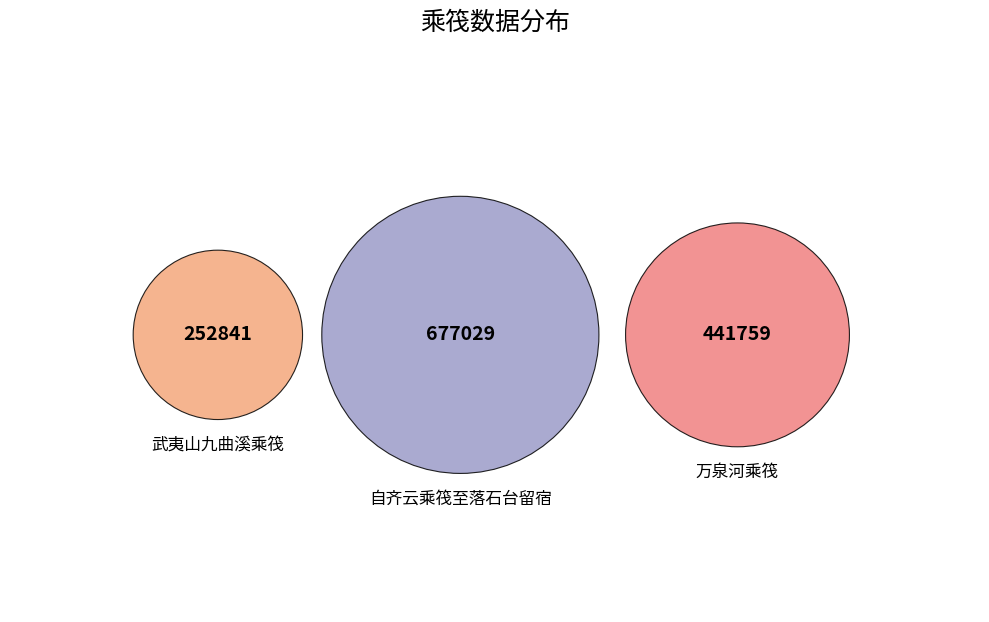

What is the change in value from 武夷山九曲溪乘筏 to 自齐云乘筏至落石台留宿?

+424188